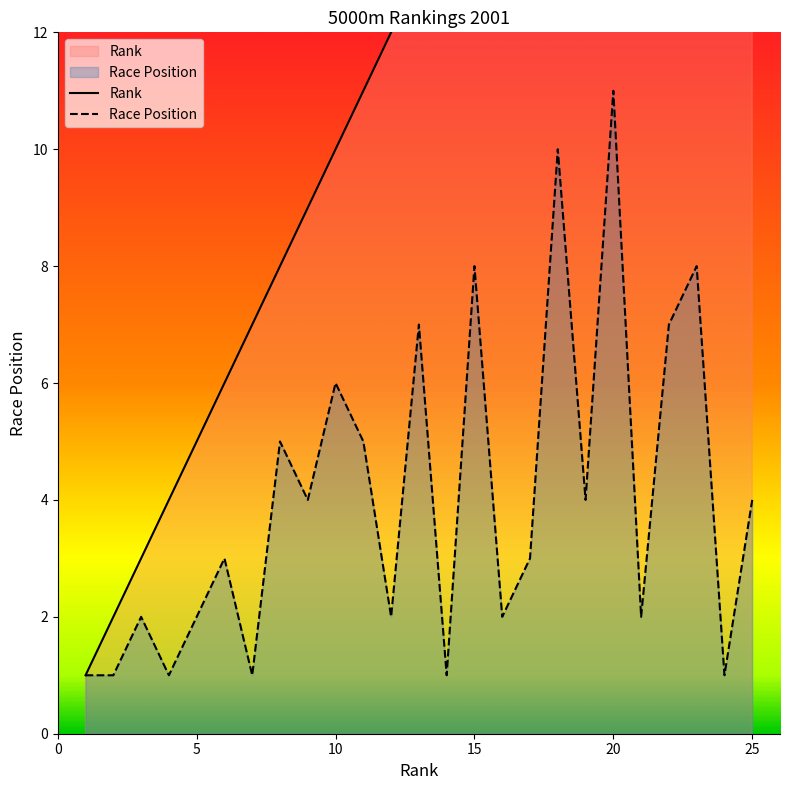

How many data points does each series have?

25